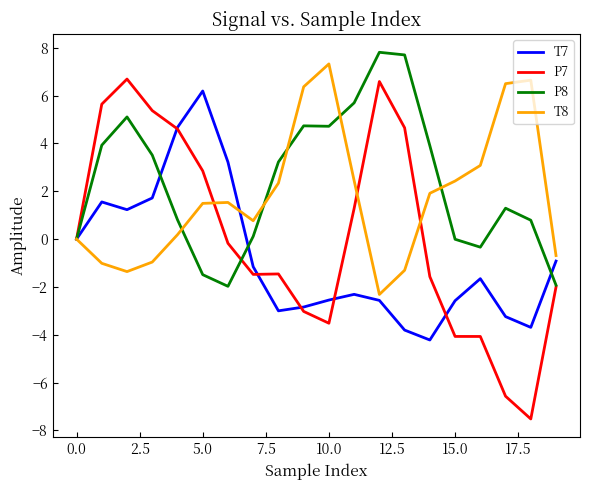

What is the maximum value for T8?

7.3